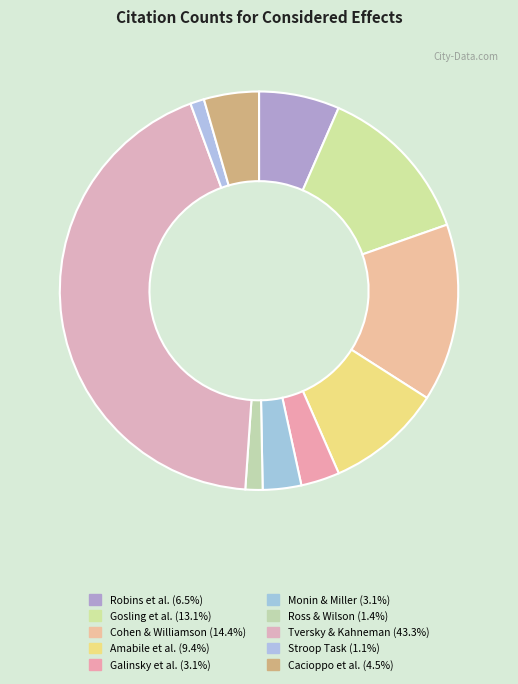

Is it true that Galinsky et al. is 3% of the pie?

True